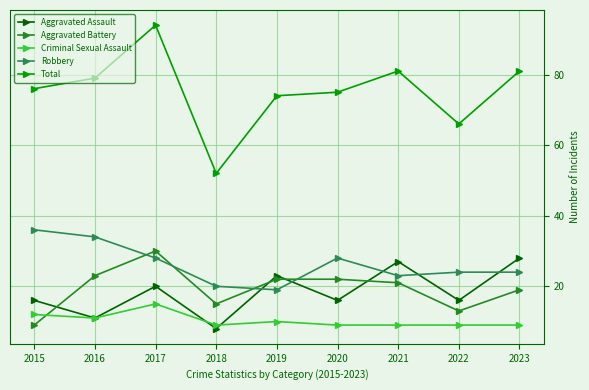

True or false: Robbery and Criminal Sexual Assault intersect in this chart.

False